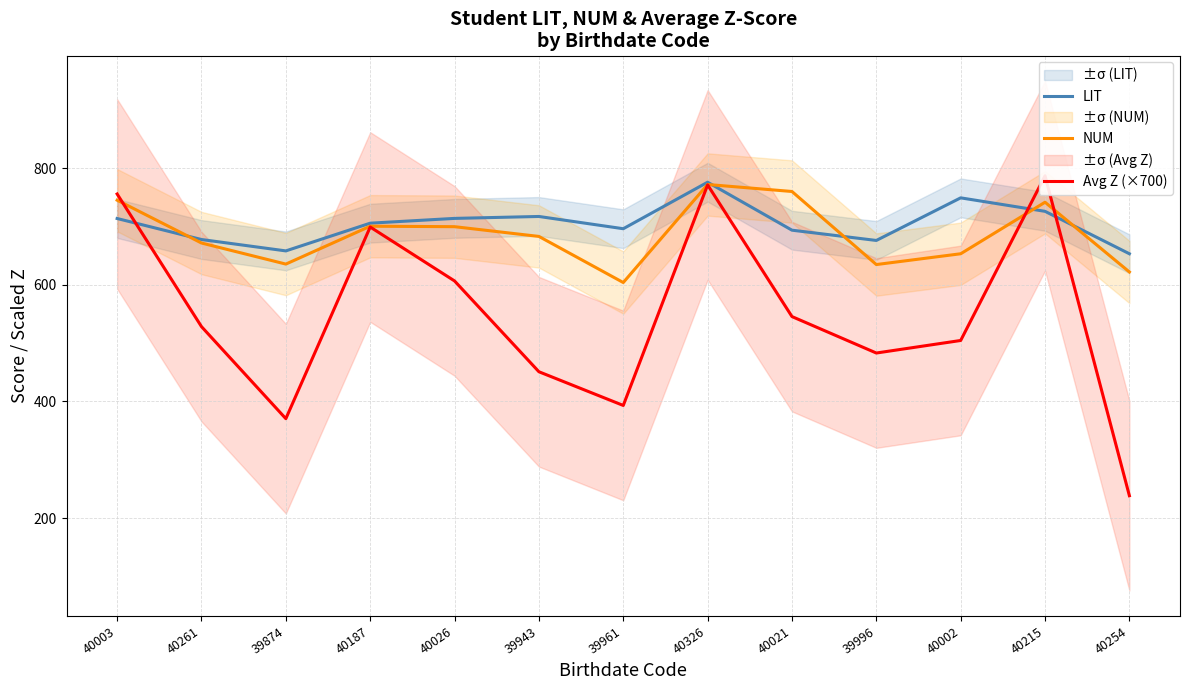

At which category is the sum across all series the highest?

40326